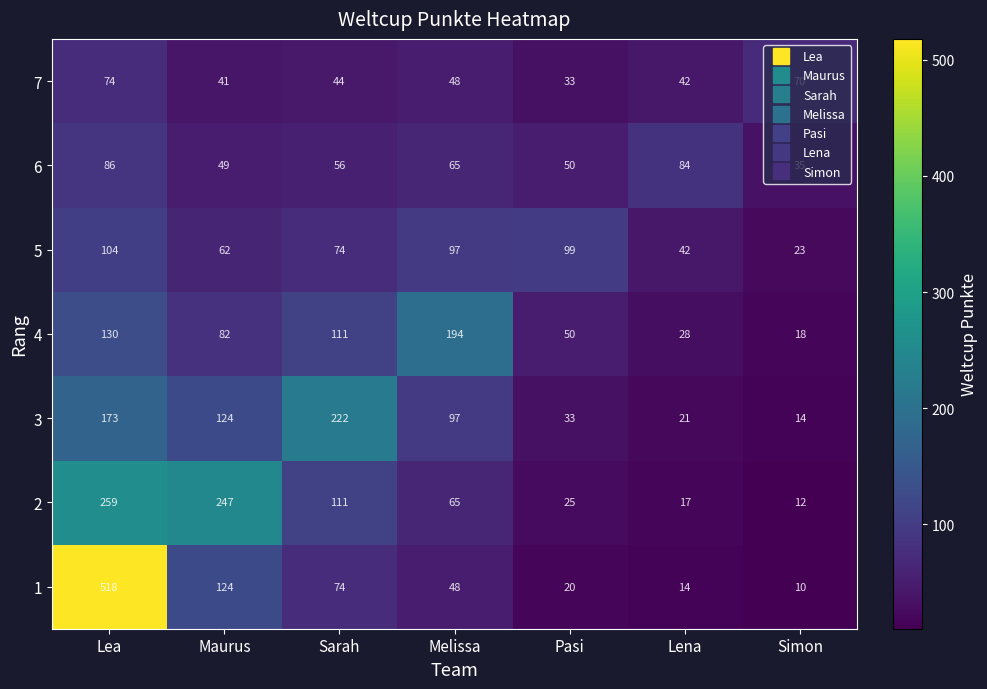

True or false: 5 has a value of 99 at Pasi.

True